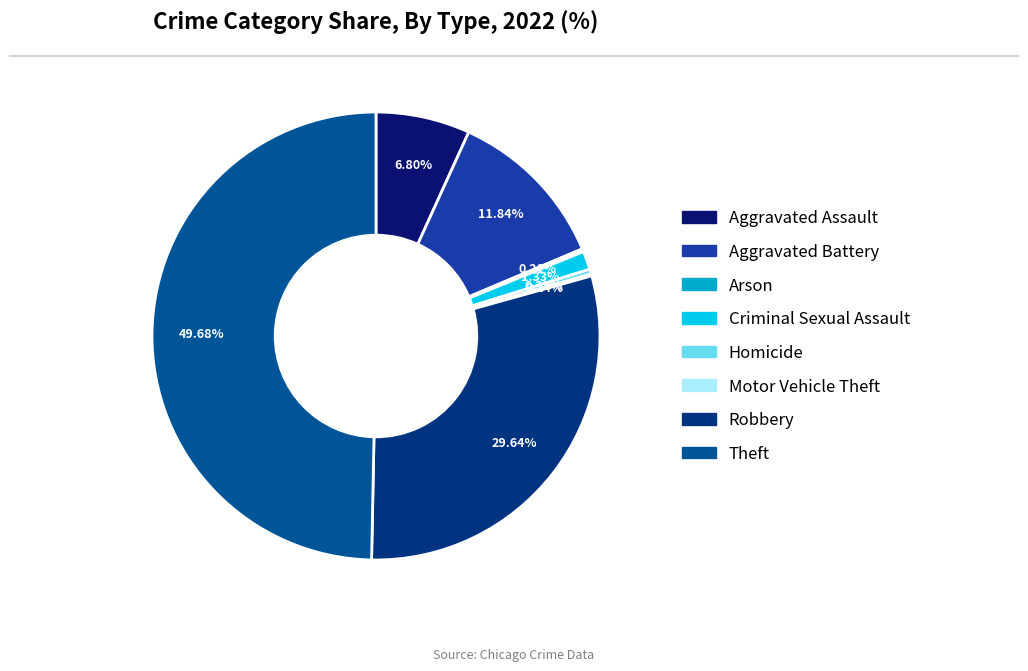

True or false: Criminal Sexual Assault accounts for 11% of the total.

False